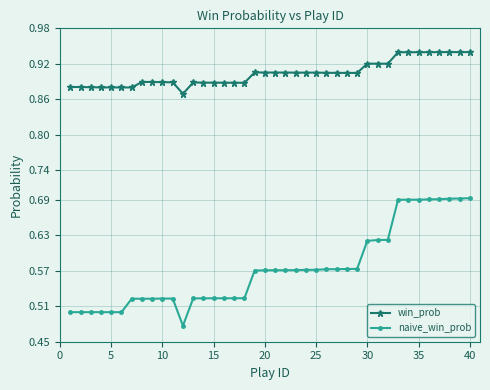

True or false: naive_win_prob and win_prob intersect in this chart.

False